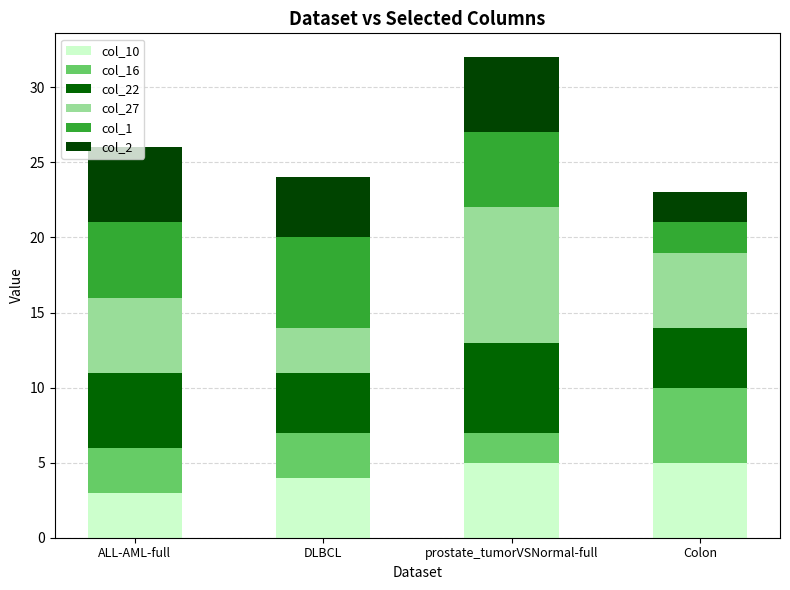

Which series has the widest spread of values?

col_27